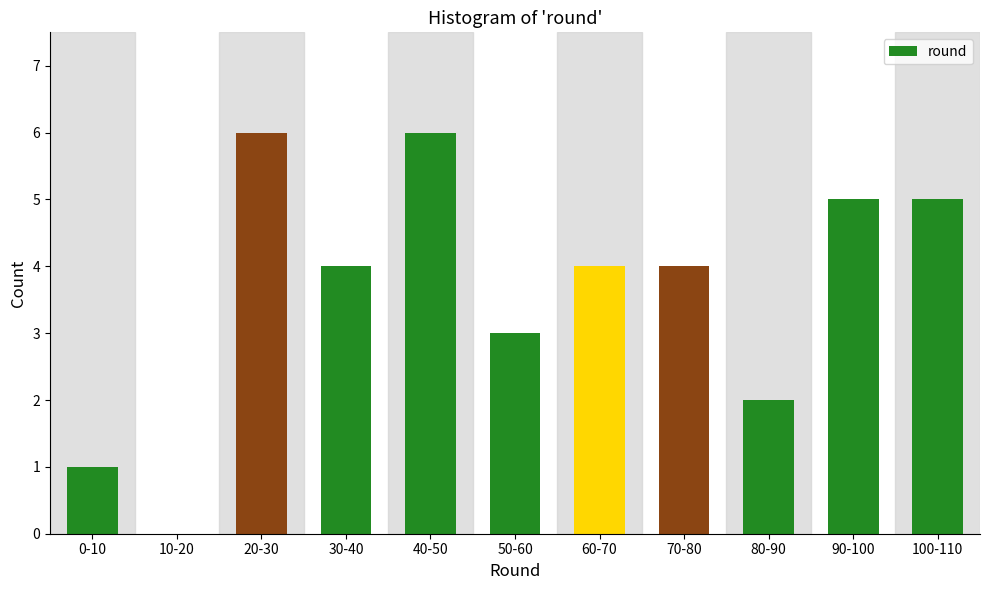

Reading right to left, what are all the values shown in this chart?

100-110=5	90-100=5	80-90=2	70-80=4	60-70=4	50-60=3	40-50=6	30-40=4	20-30=6	10-20=0	0-10=1